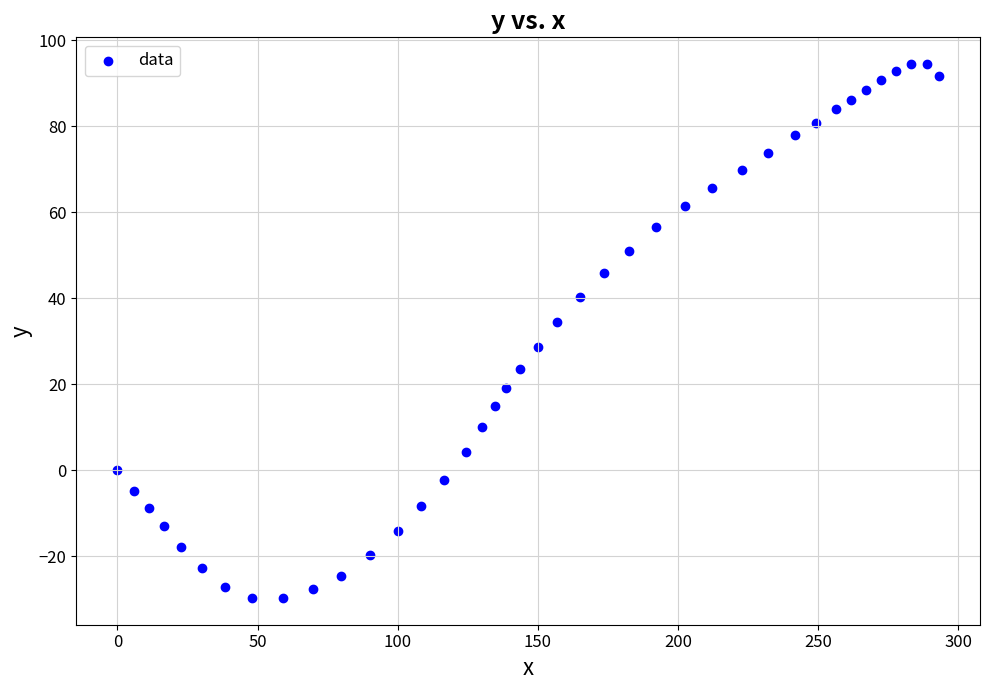

What is the range of Y values (max minus min)?

124.2